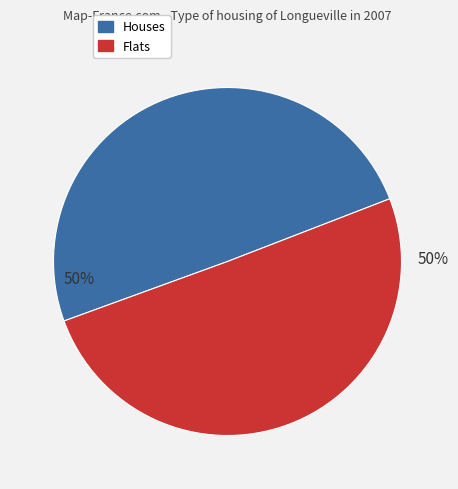

Count the number of slices in the pie.

2